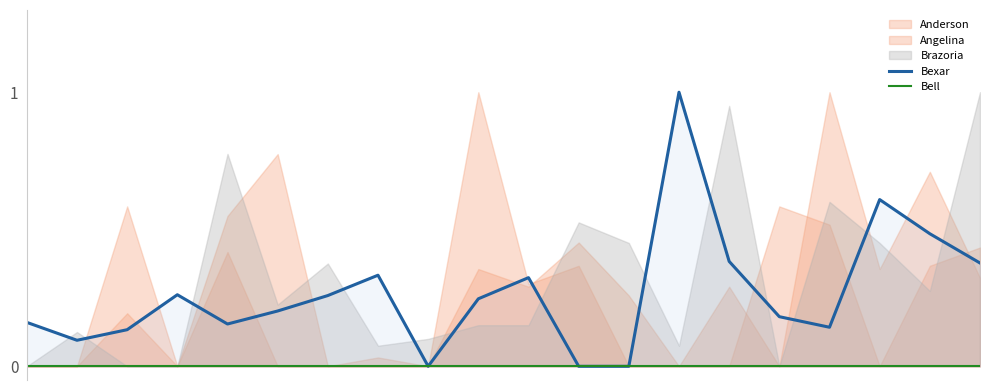

Does the chart display data point markers on the line(s)?

No